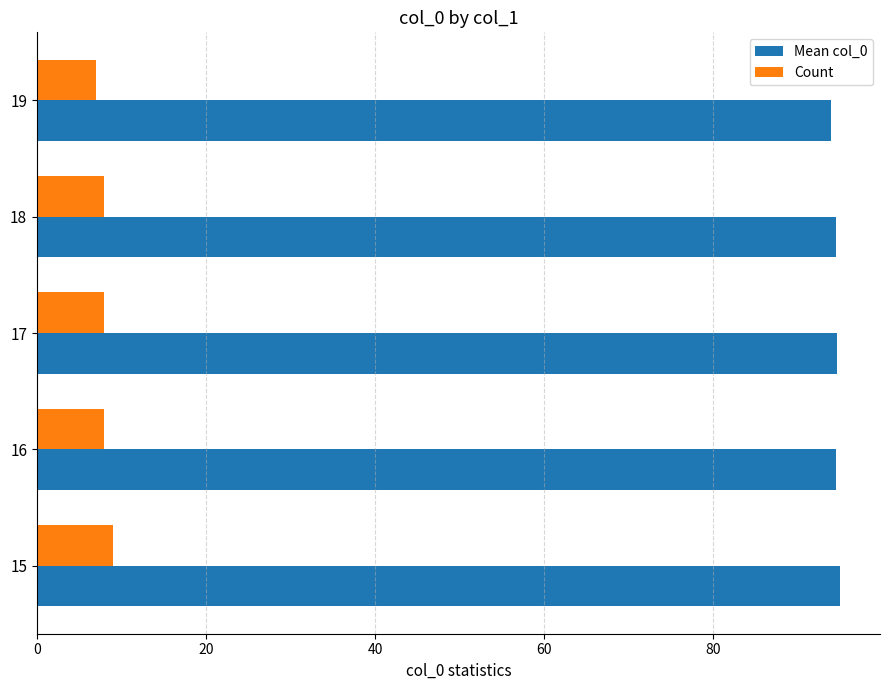

At how many categories does at least one series exceed 68?

5